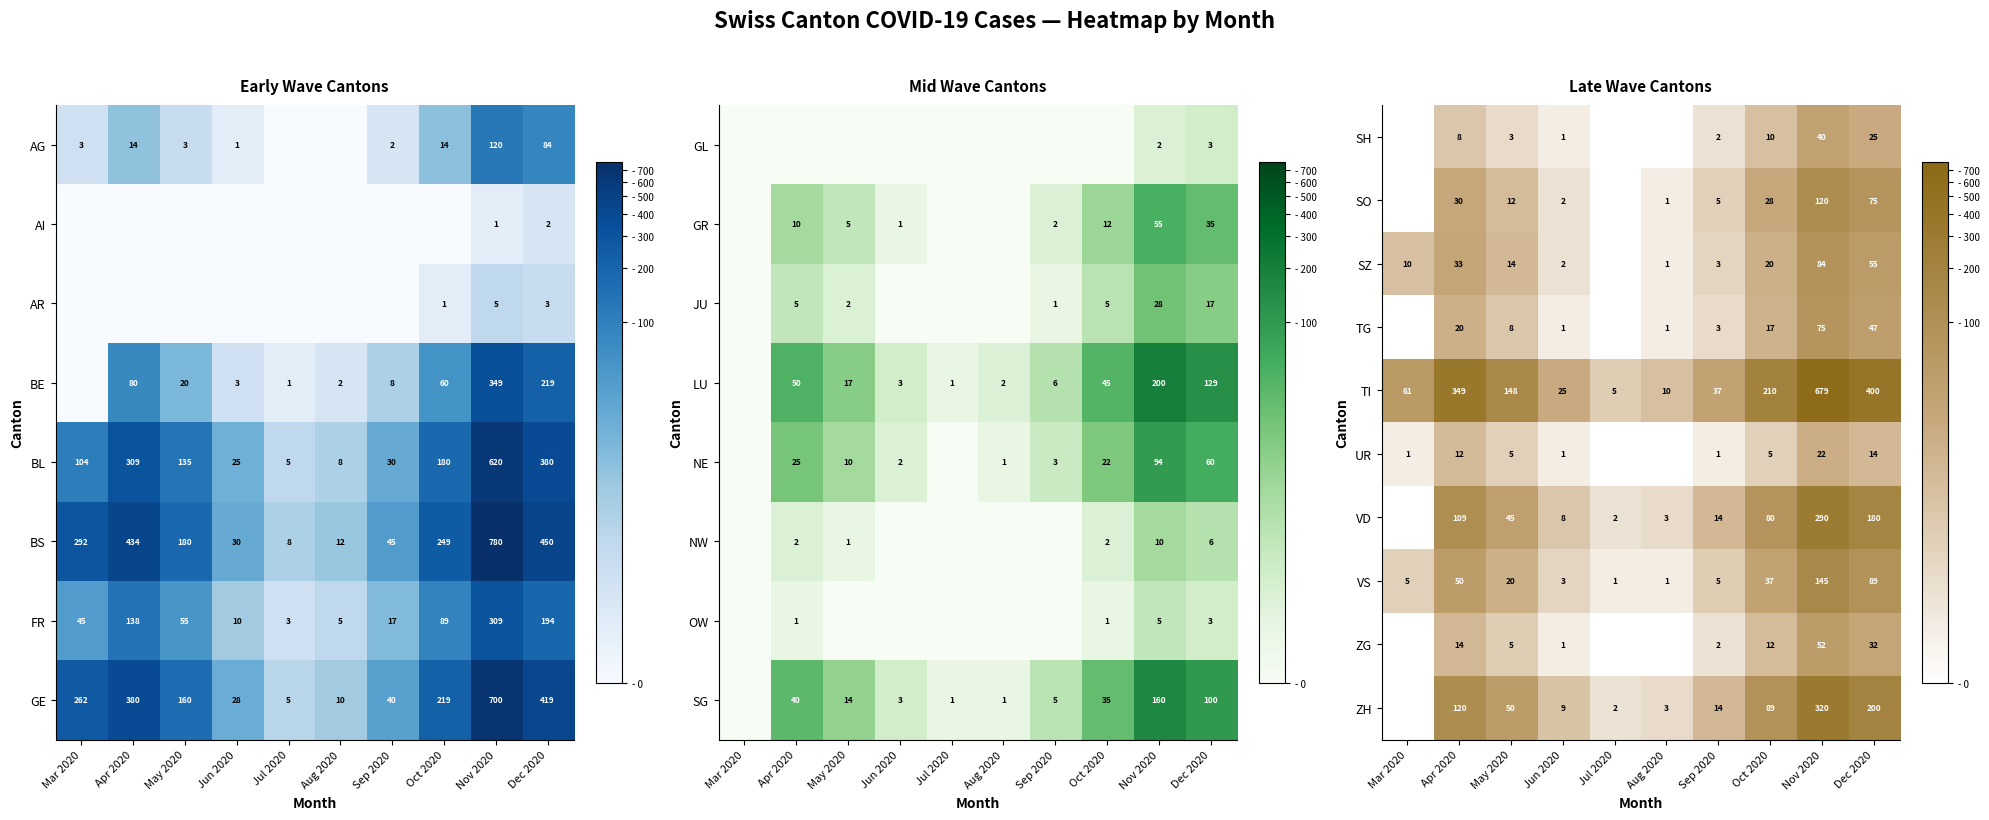

What is the difference between the SO values at Apr 2020 and Dec 2020?

45